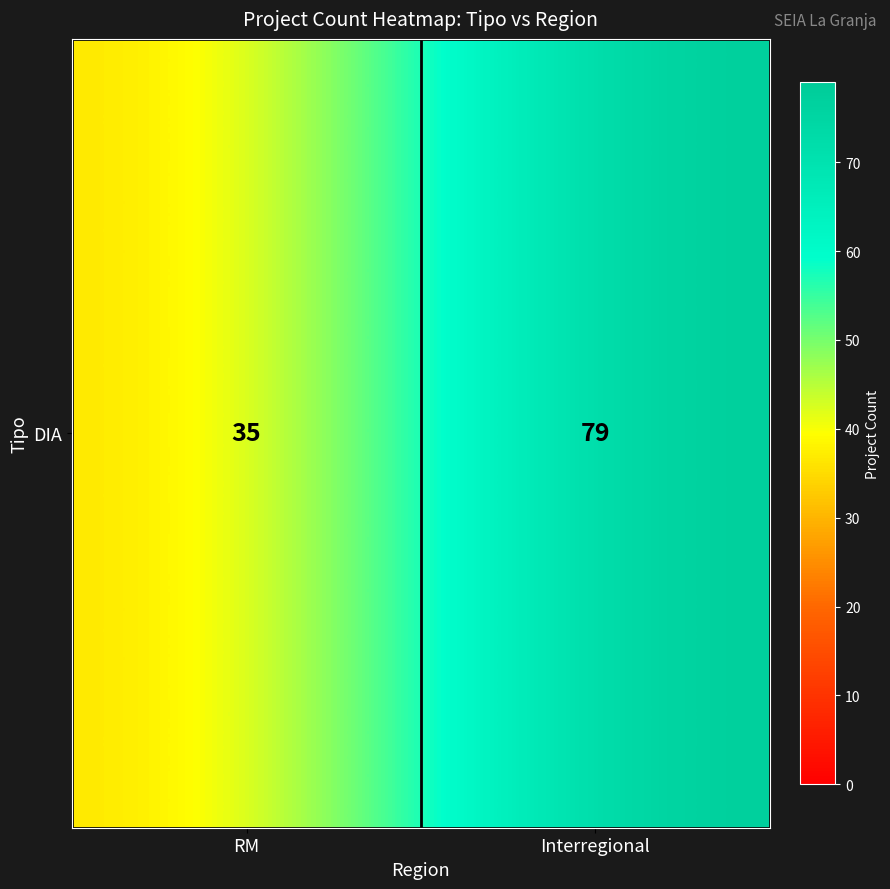

What is the average value?

57